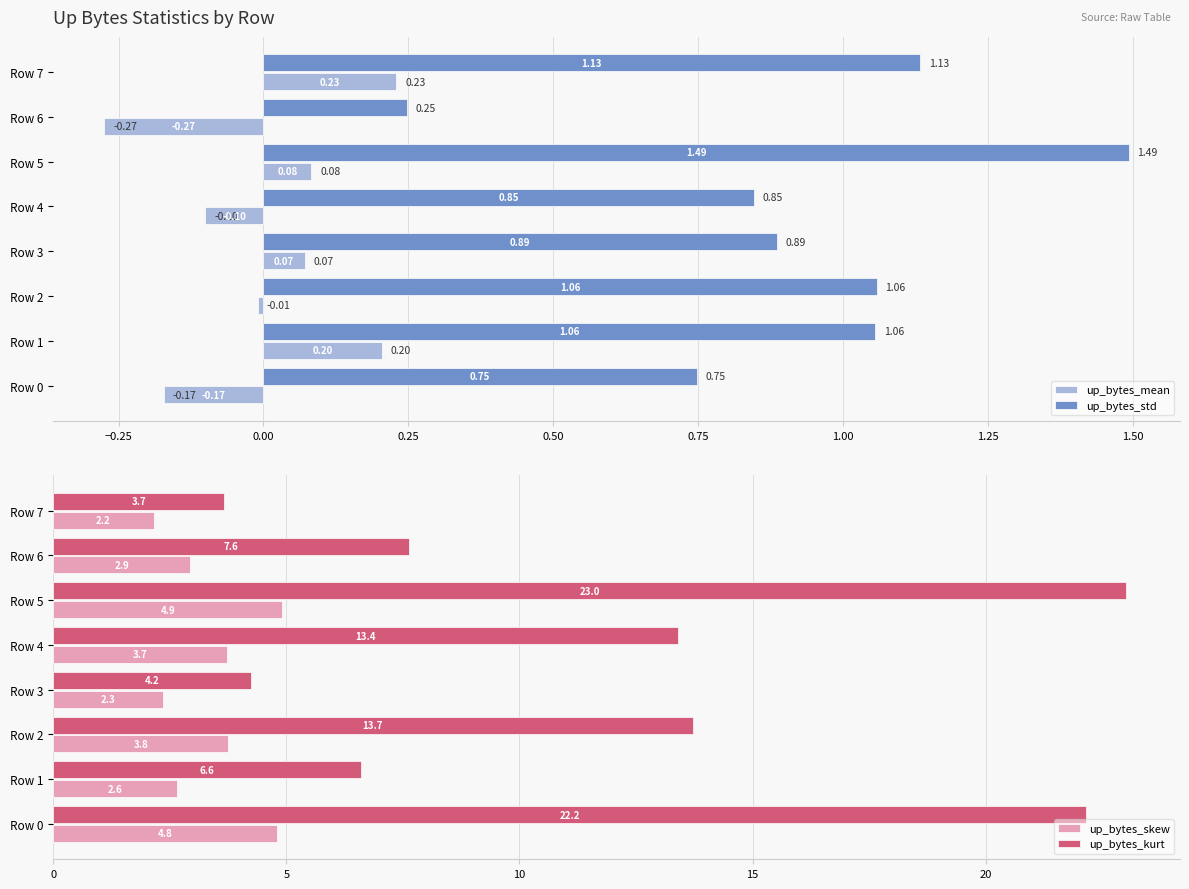

What is the average value of the up_bytes_kurt series?

11.8